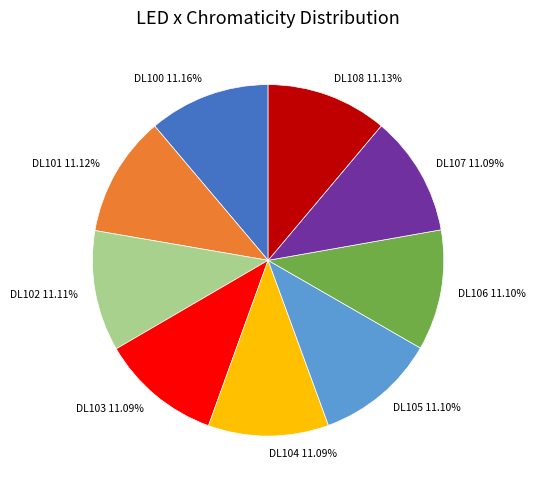

Is there a majority slice in this chart?

No